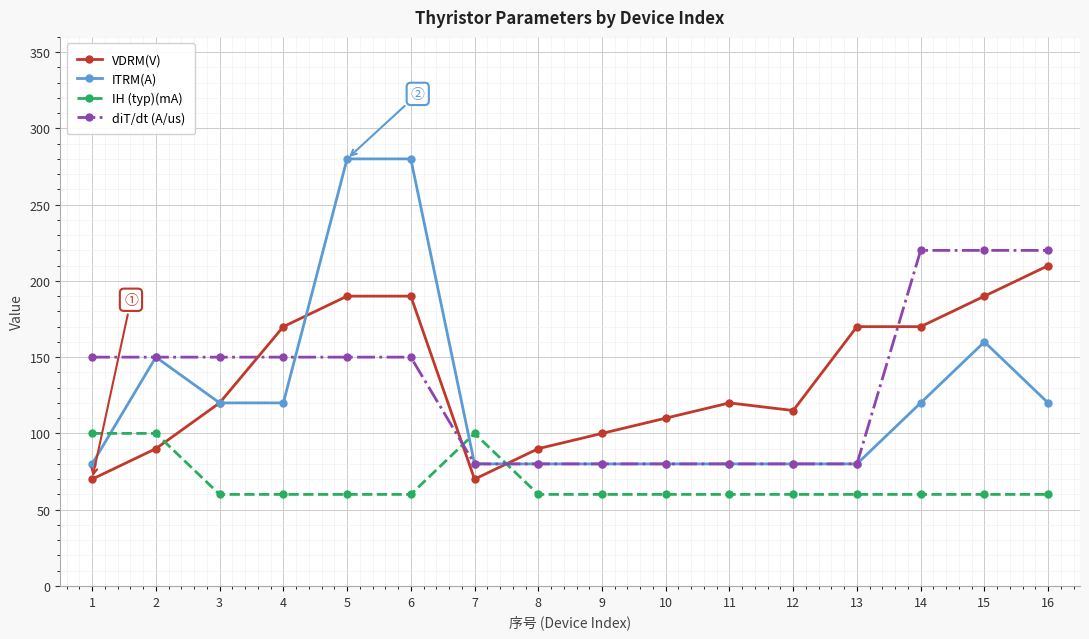

Is the value of VDRM(V) at 12 greater than the value of IH (typ)(mA) at 5?

Yes